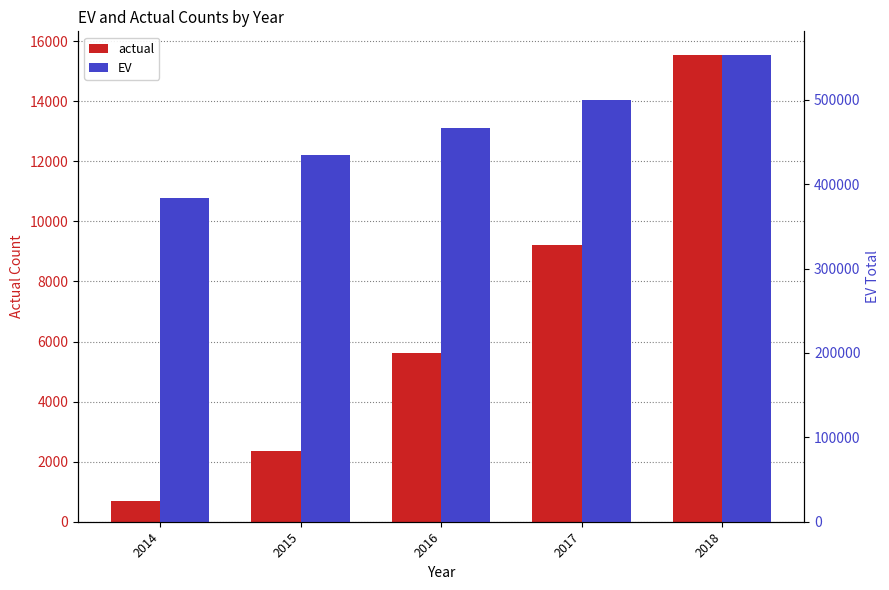

What are all the series names shown in the legend?

actual, EV